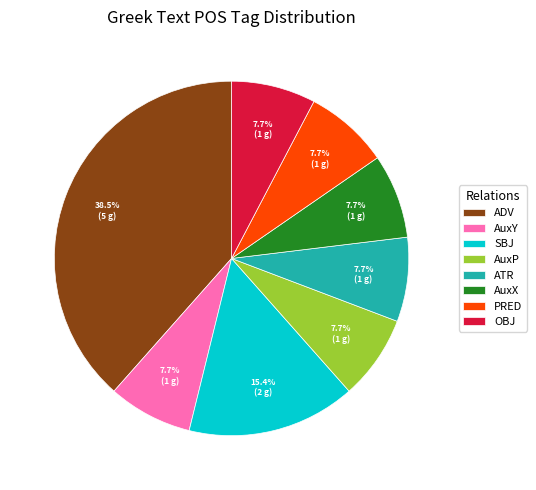

To the nearest percent, what is the difference between the largest and smallest slice percentages?

31%